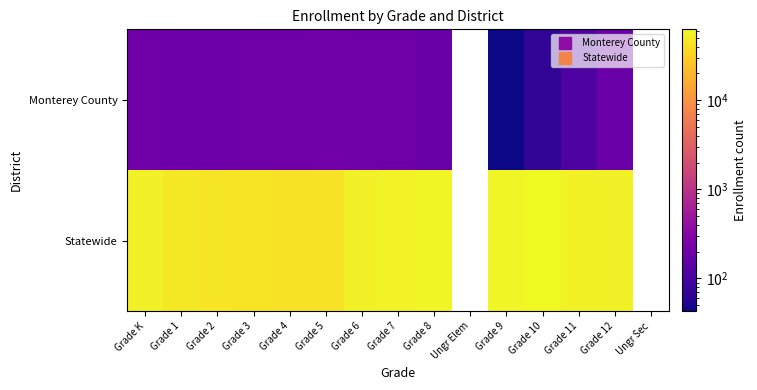

What is the total value across all series at Grade 3?

44273.0